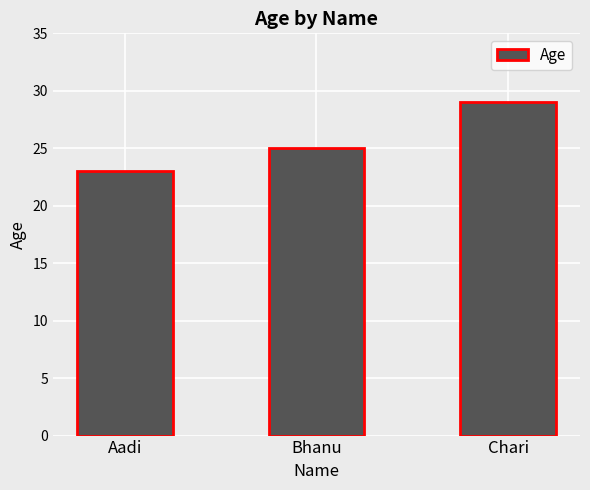

True or false: the data shows 39 at Chari.

False